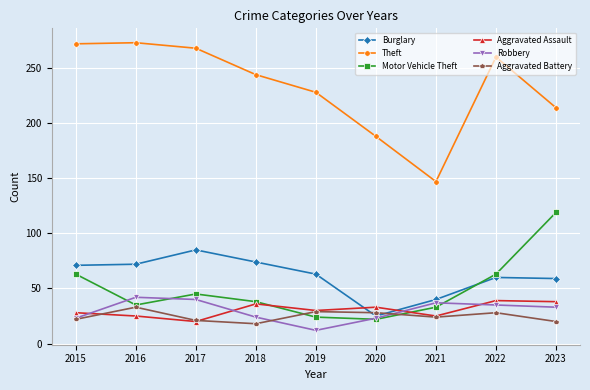

What are all the series names shown in the legend?

Burglary, Theft, Motor Vehicle Theft, Aggravated Assault, Robbery, Aggravated Battery